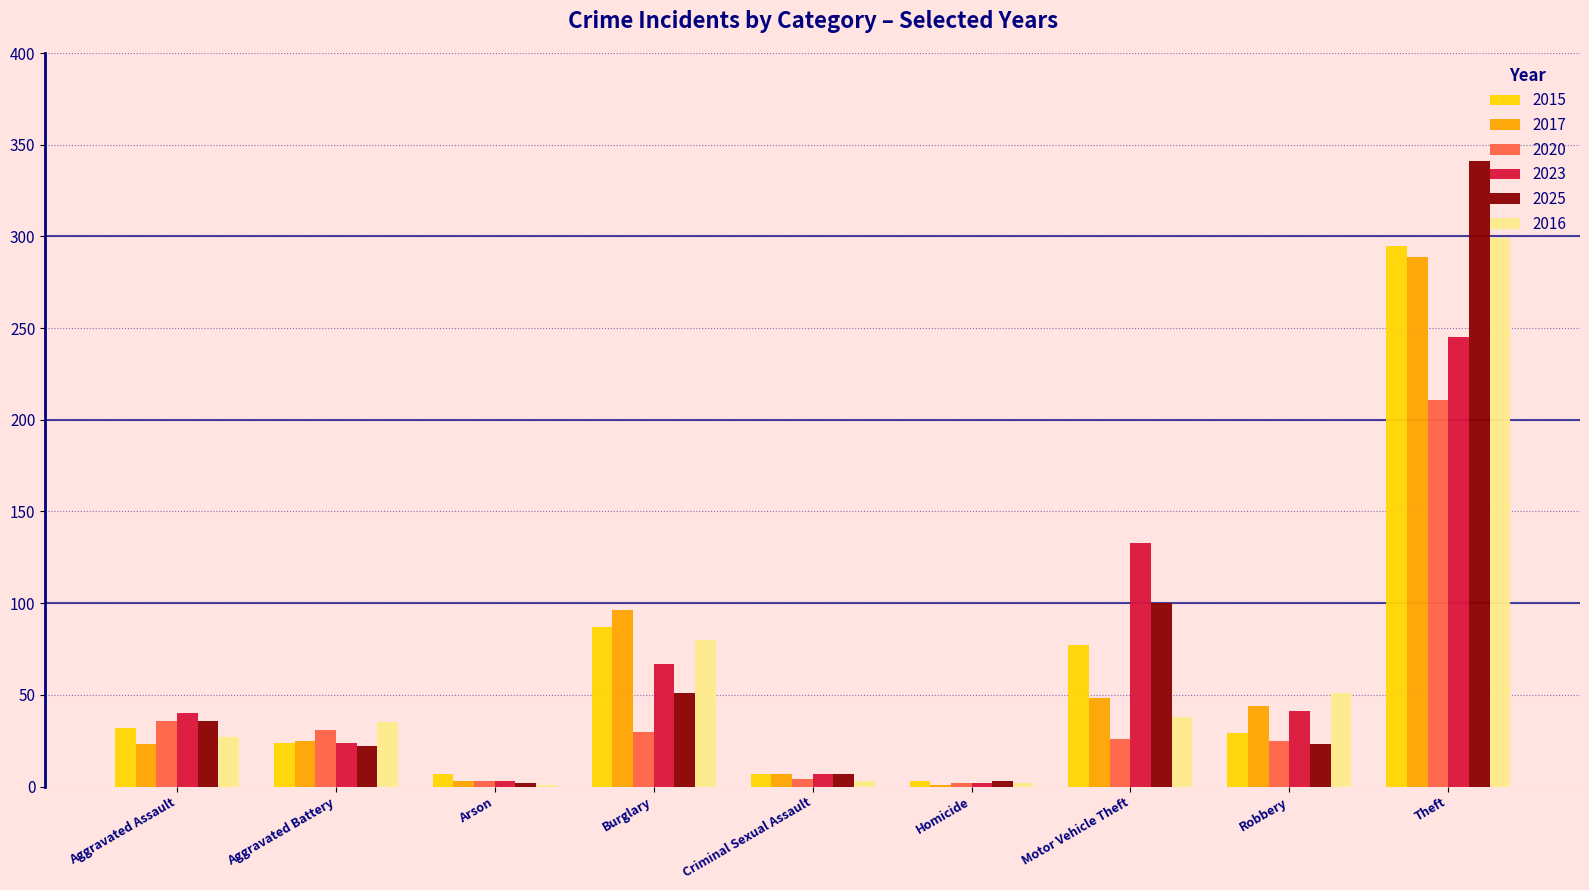

Is it true that 2016 equals 41 at Aggravated Assault?

False